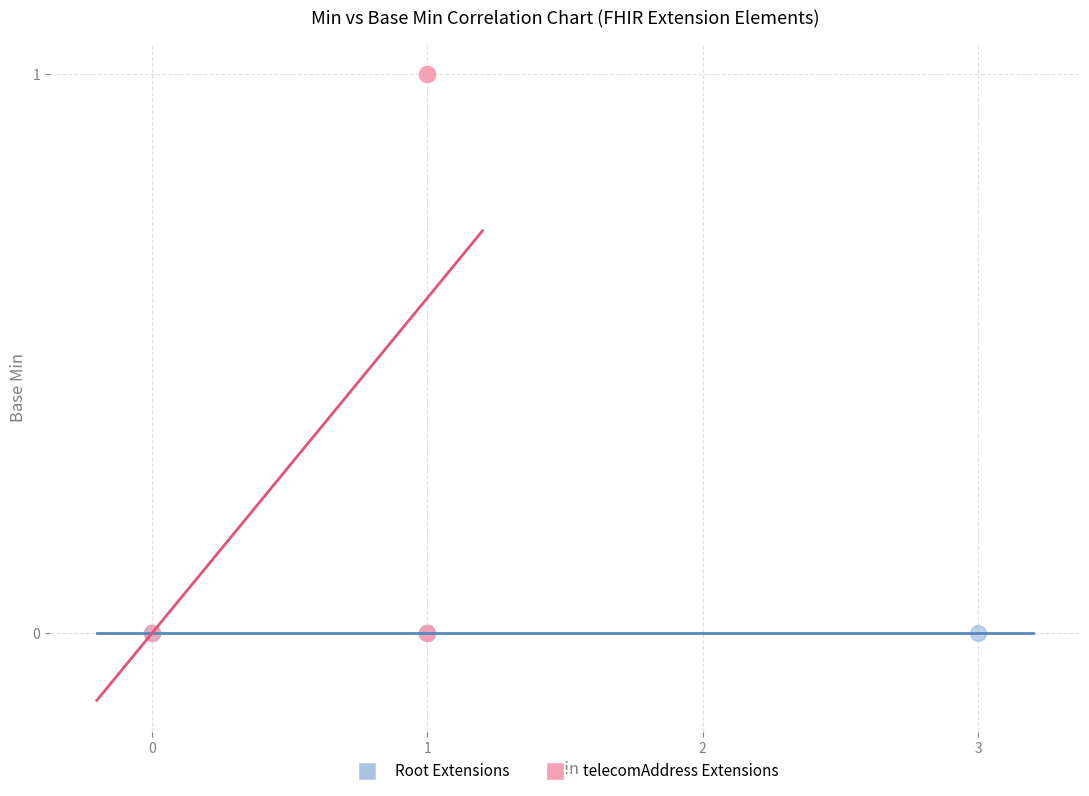

Which series contains the highest Y value?

telecomAddress Extensions